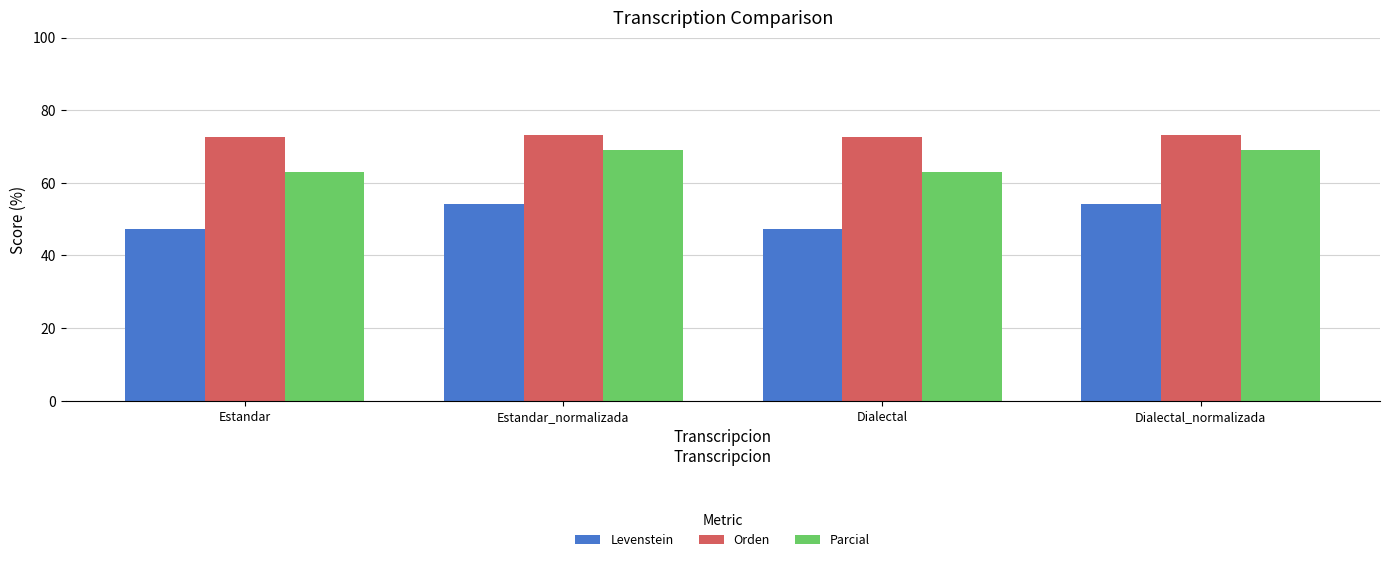

How many categories are shown in the chart?

4